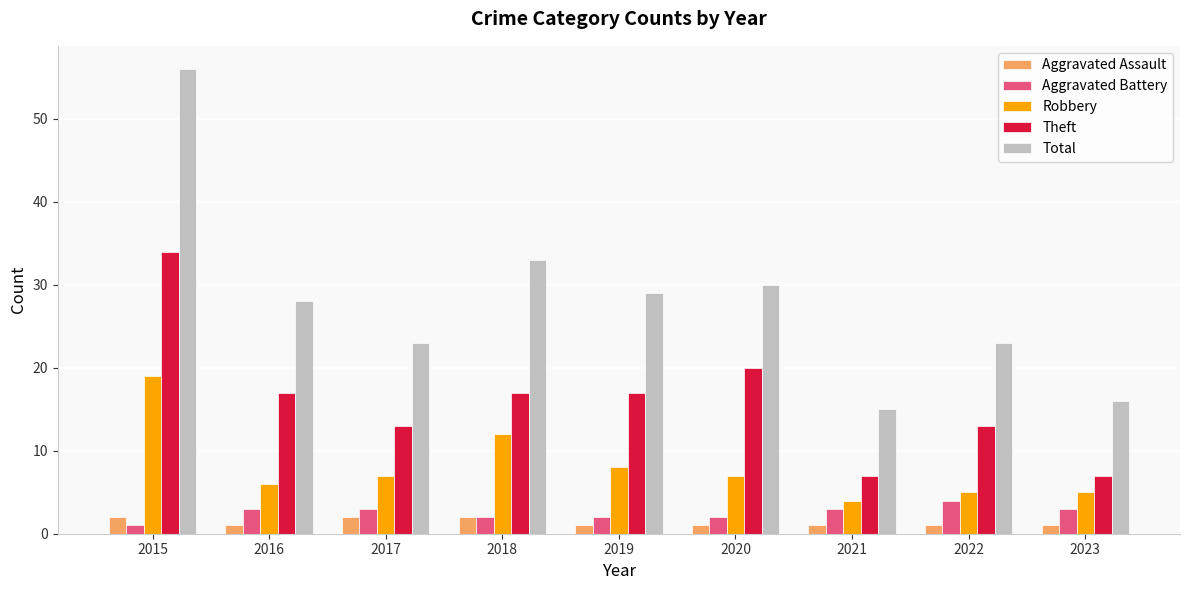

Which category has the highest value in the Theft series?

2015